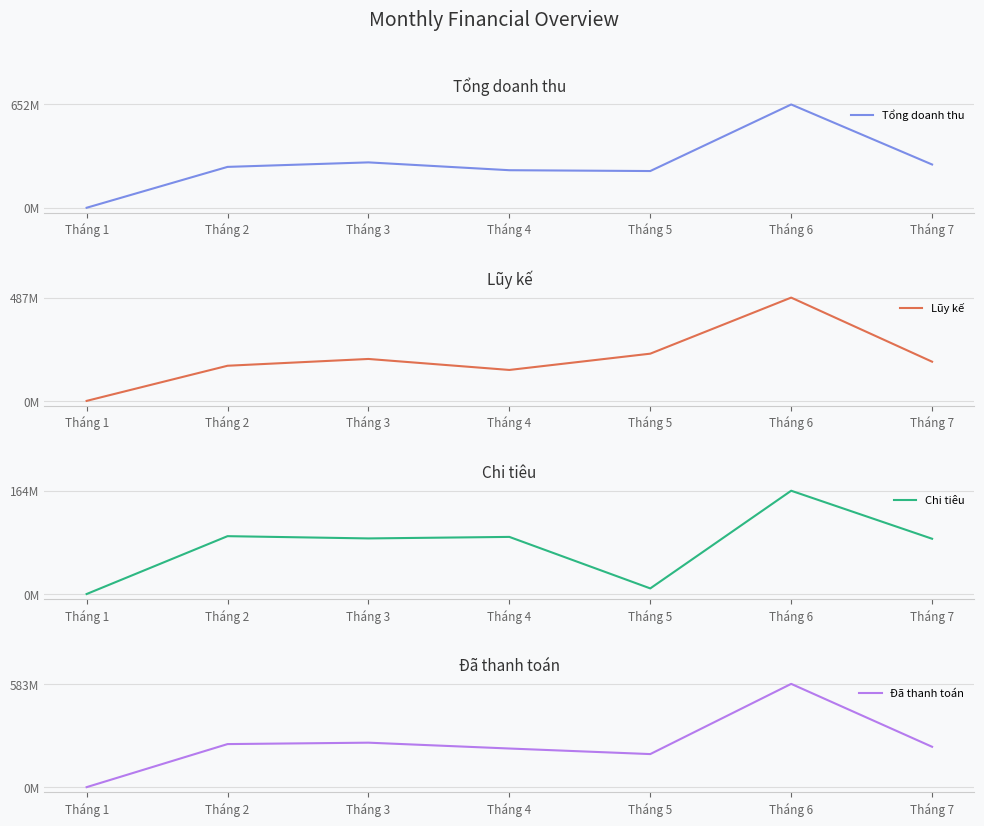

Which series has the widest spread of values?

Tổng doanh thu